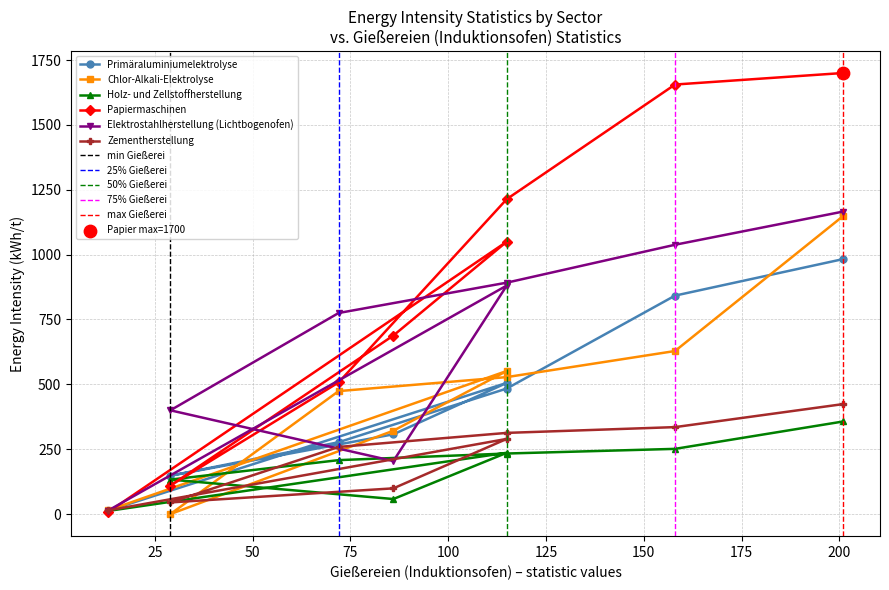

At how many categories does at least one series exceed 513?

6